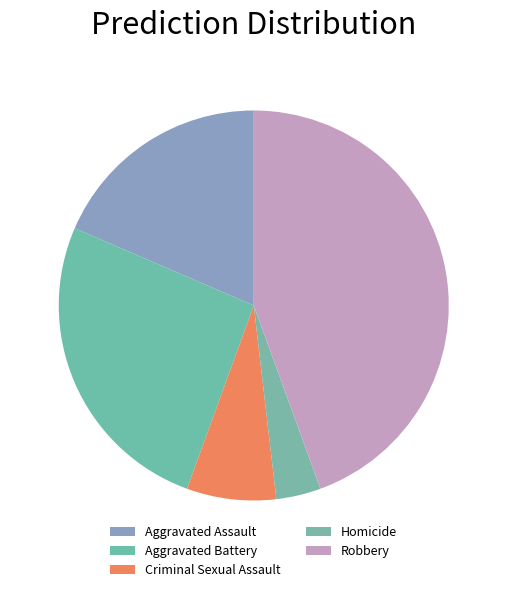

Is there a majority slice in this chart?

No